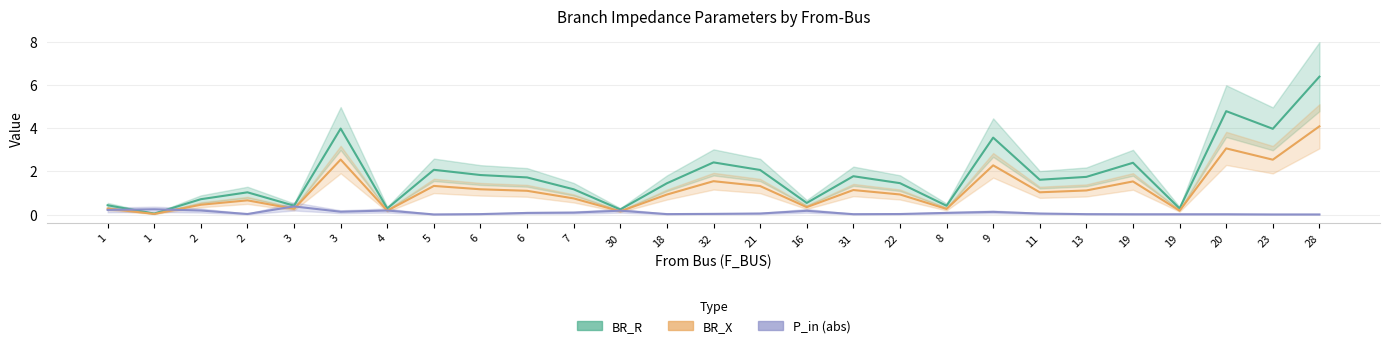

What is the label of the 8th point from the left?

5